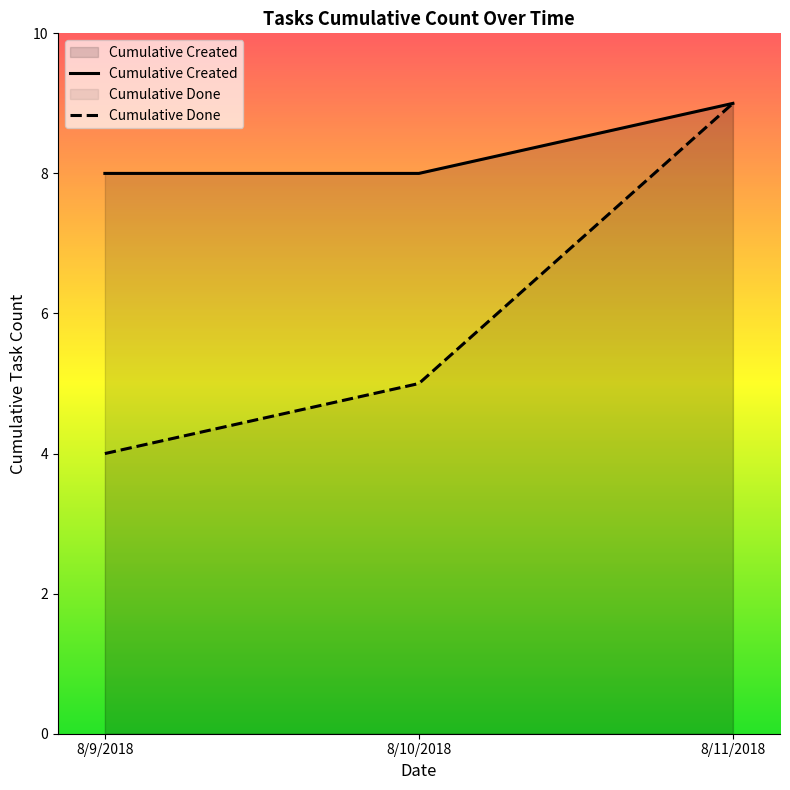

What is the spread (max minus min) of values at 8/10/2018?

3